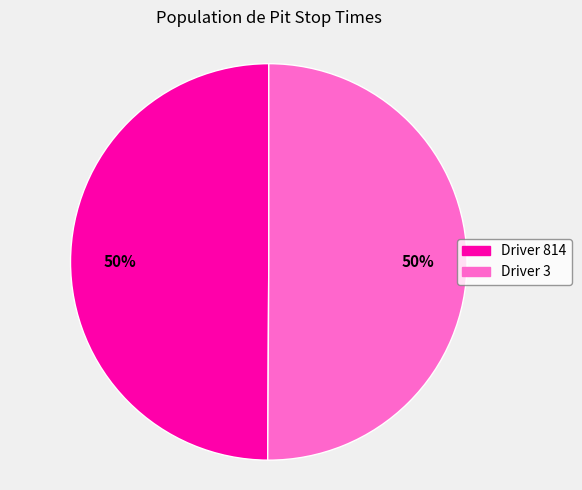

Do Driver 3 and Driver 814 together represent more than half of the pie?

Yes